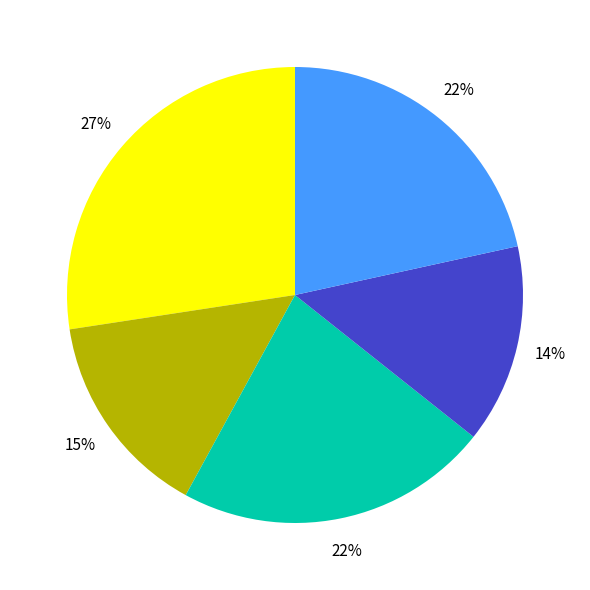

To the nearest percent, what is the average slice percentage?

20%